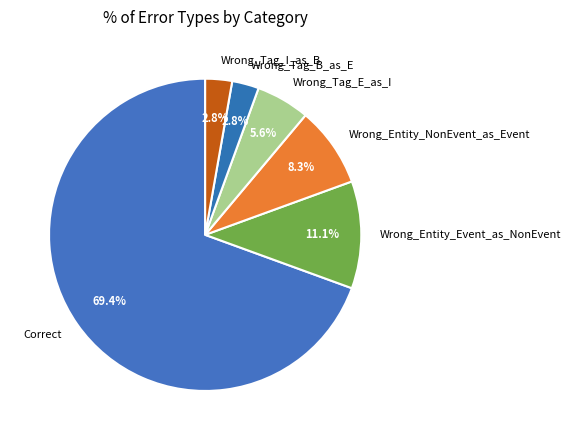

Combined, what portion of the pie is Wrong_Tag_I_as_B and Wrong_Entity_NonEvent_as_Event?

11.1%